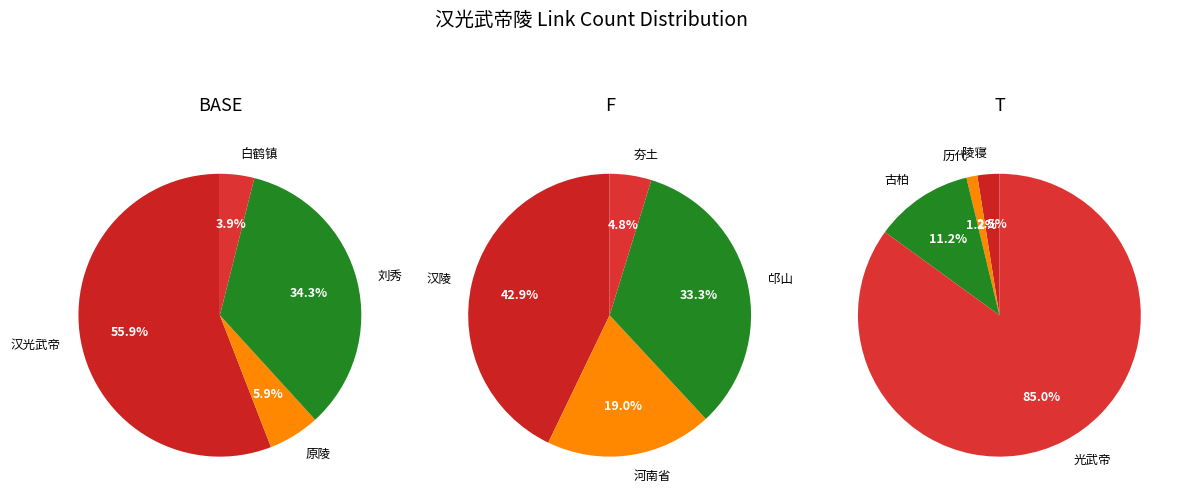

Combined, do 刘秀 and 白鹤镇 account for over 50%?

No